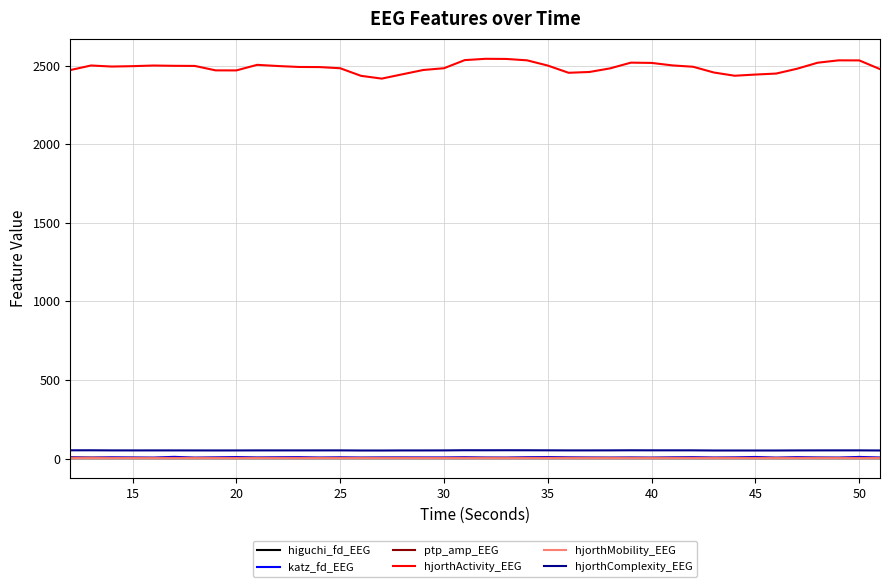

What is the smallest value displayed?

2.2